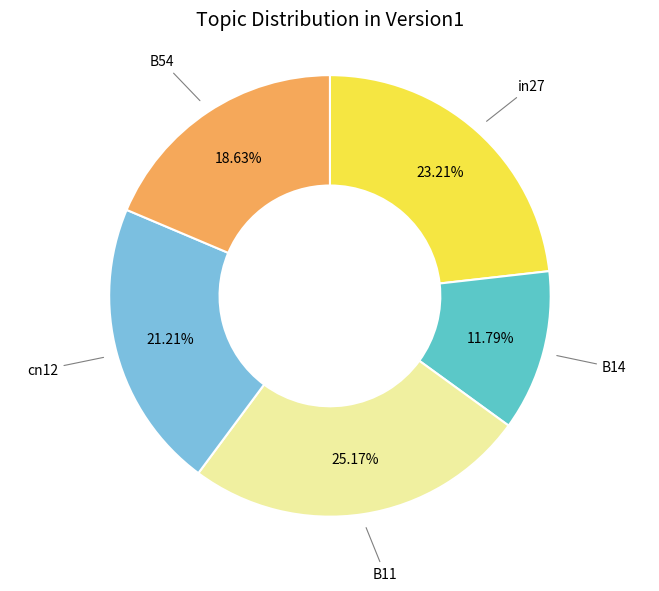

Is there any slice that represents more than half of the pie?

No